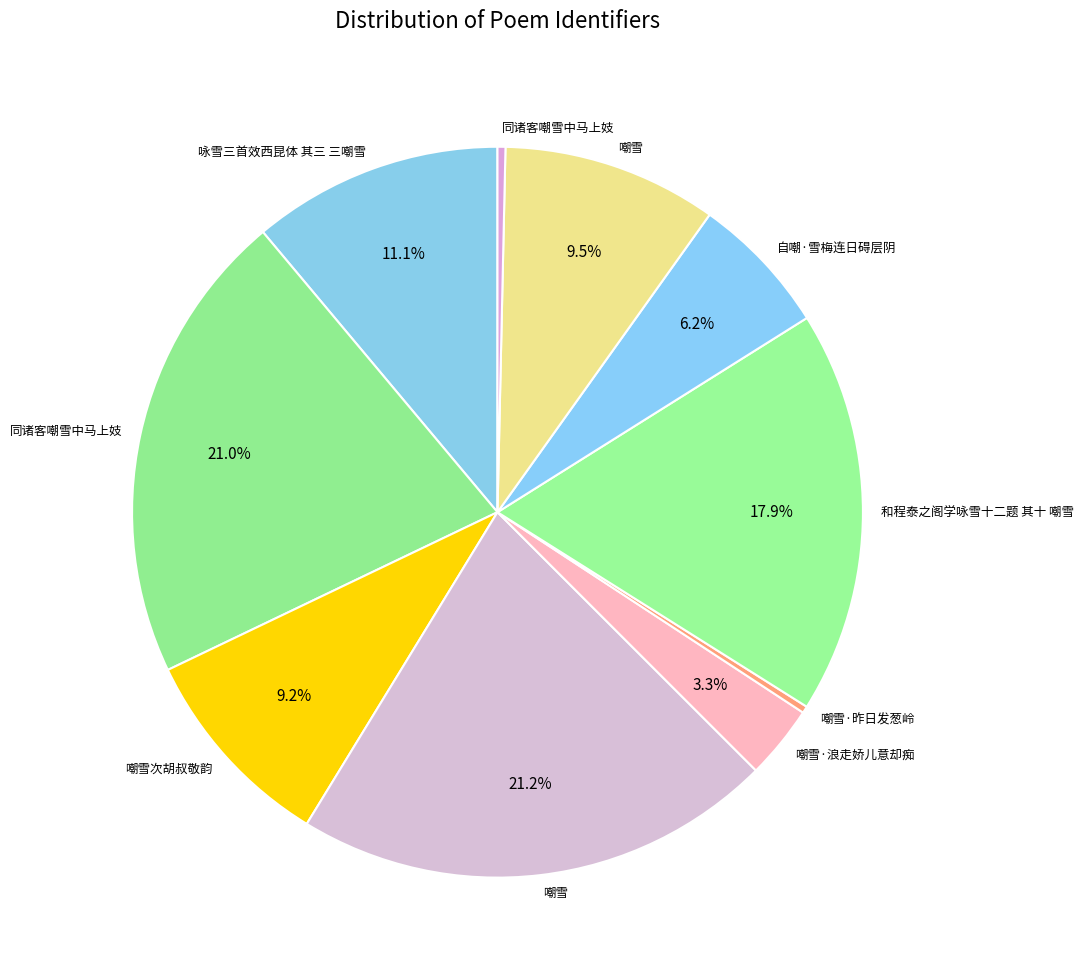

Count the number of slices in the pie.

10